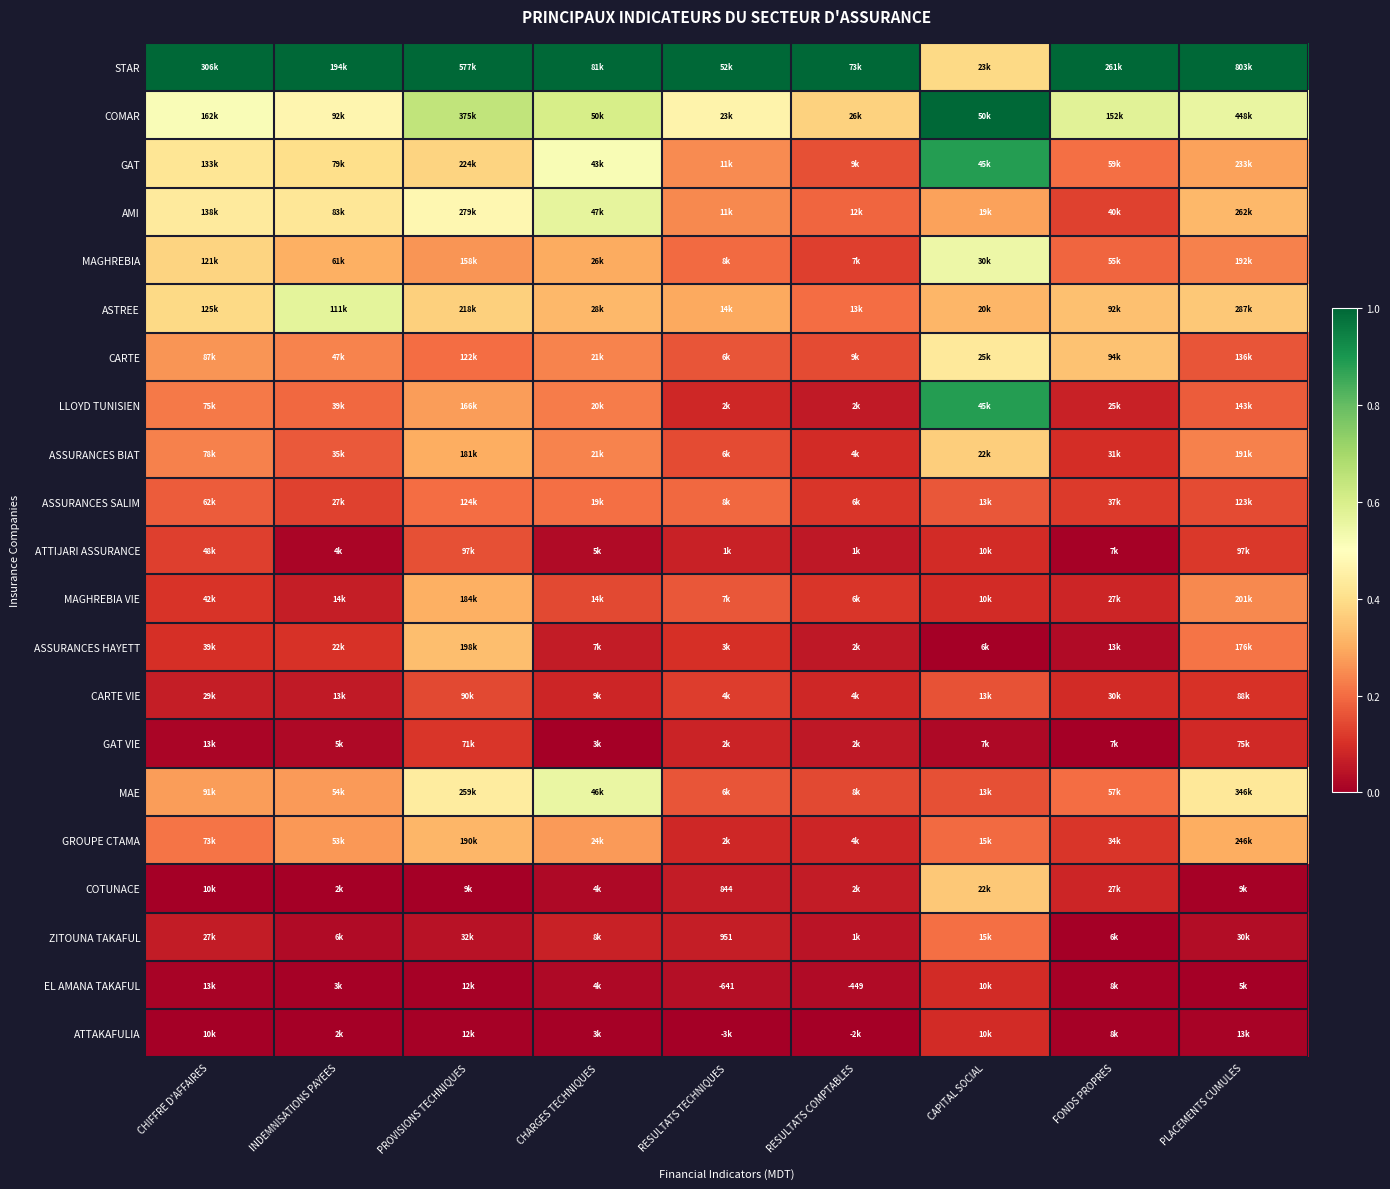

The AMI series shows 0.2 at RESULTATS TECHNIQUES. True or false?

True